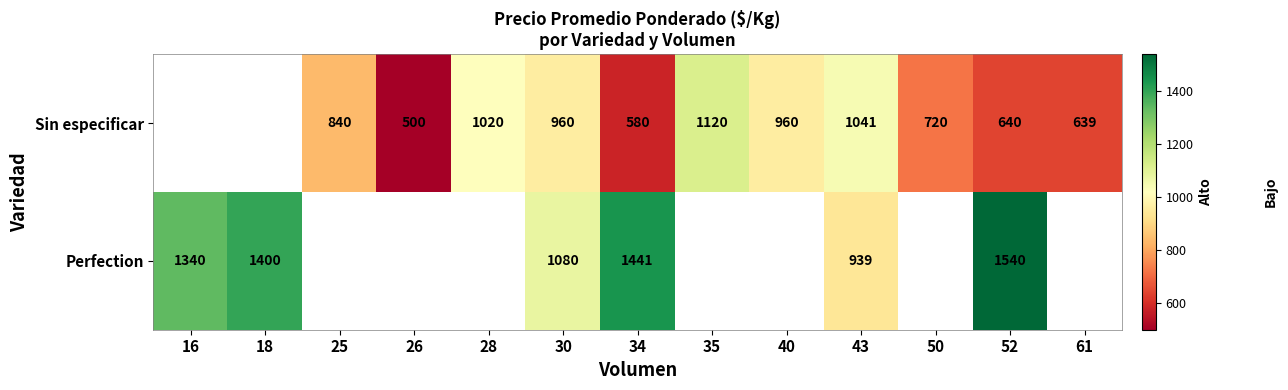

What is the difference between the Perfection values at 34 and 16?

101